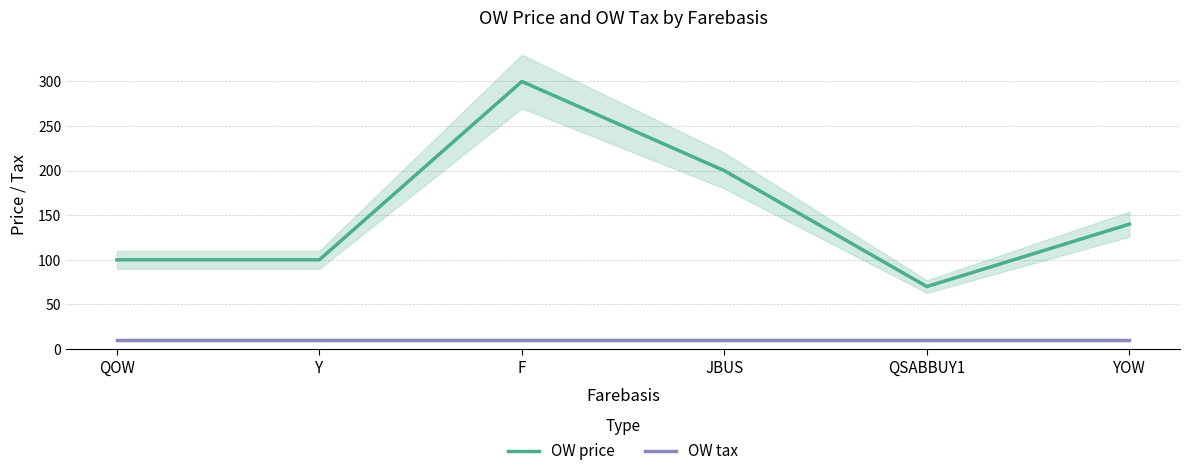

What is the difference between the maximum and minimum values in the OW price series?

230